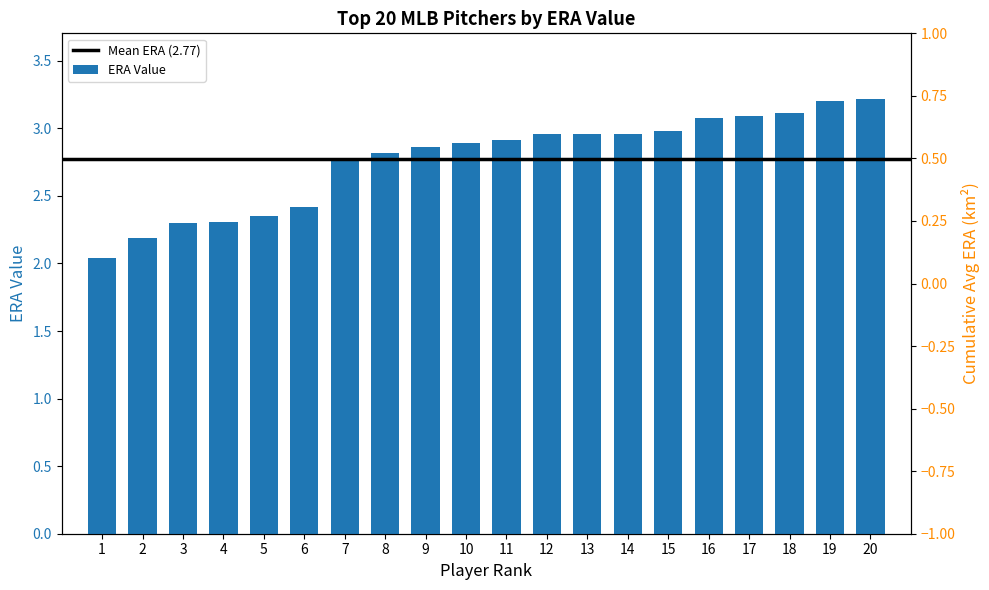

True or false: the data shows 4.5 at 17.

False